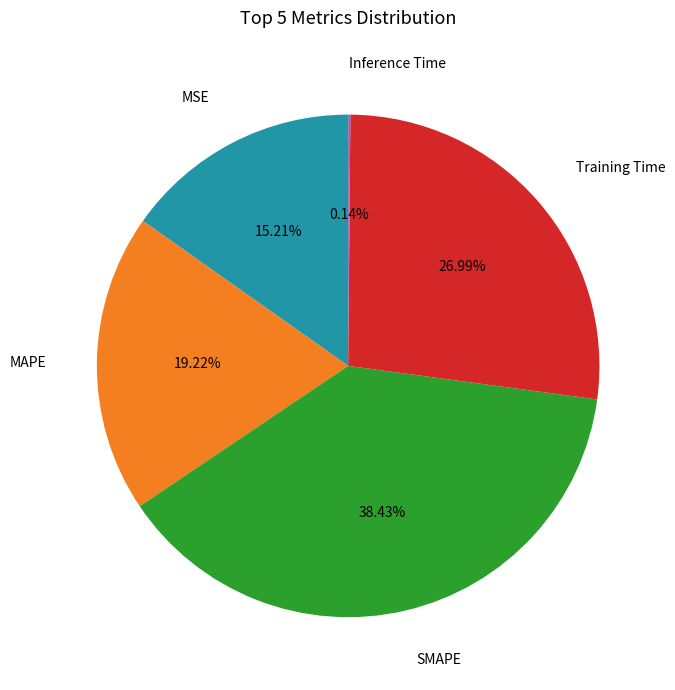

Is there a majority slice in this chart?

No